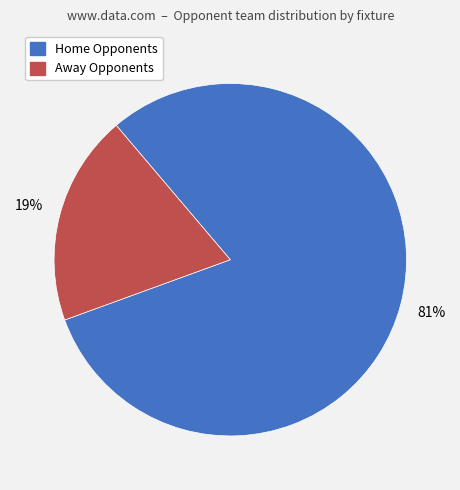

Count the number of slices in the pie.

2